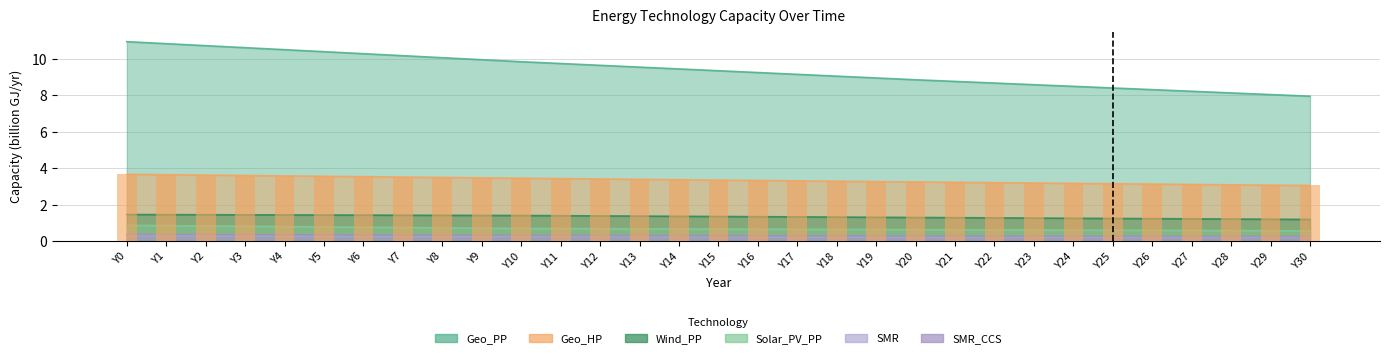

Is it true that SMR equals 0.4 at Y18?

False